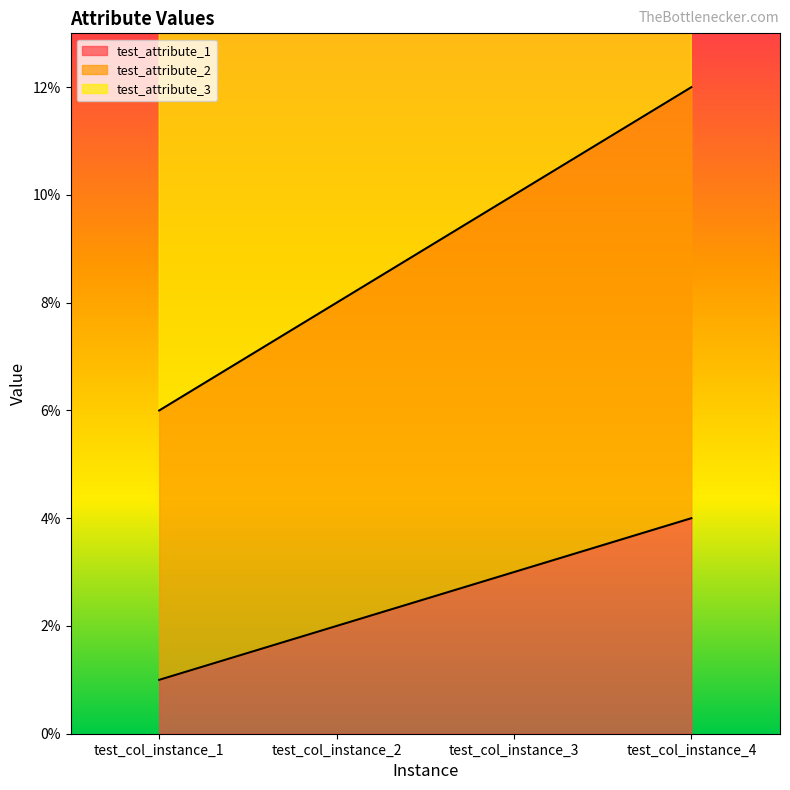

What is the average value of the test_attribute_3 series?

20